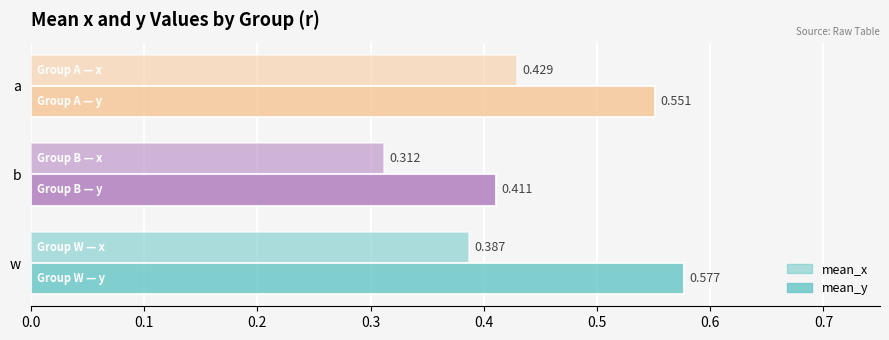

Rank the series by their average value, from lowest to highest.

mean_x, mean_y